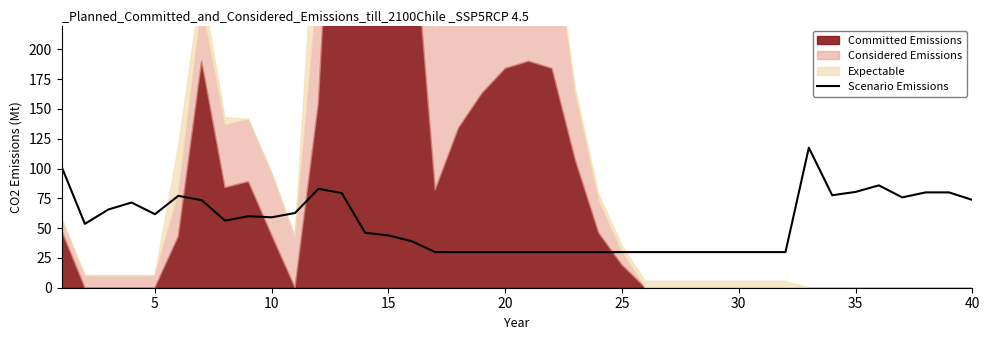

The Scenario Emissions series shows 73.7 at 40. True or false?

True